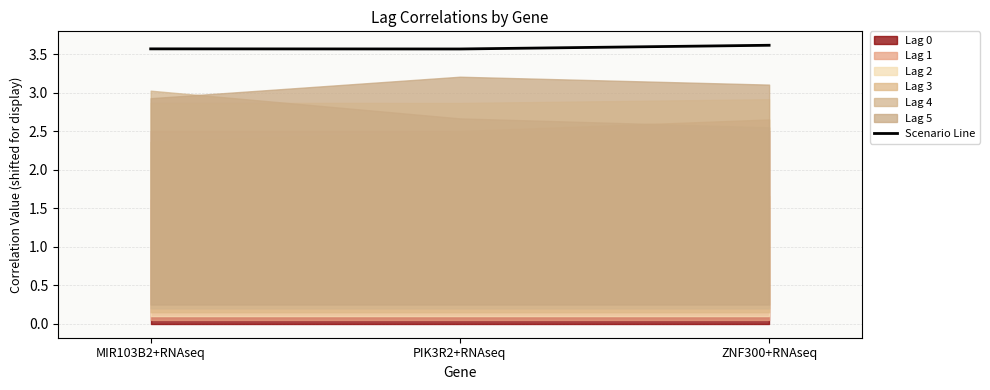

Reading left to right, what are all the values shown in this chart?

3.6	3.6	3.6